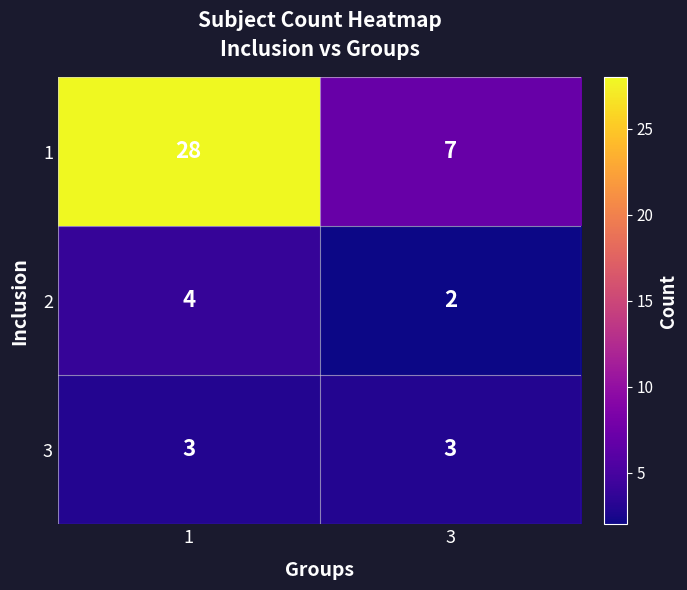

True or false: 3 has a value of 5 at 3.

False